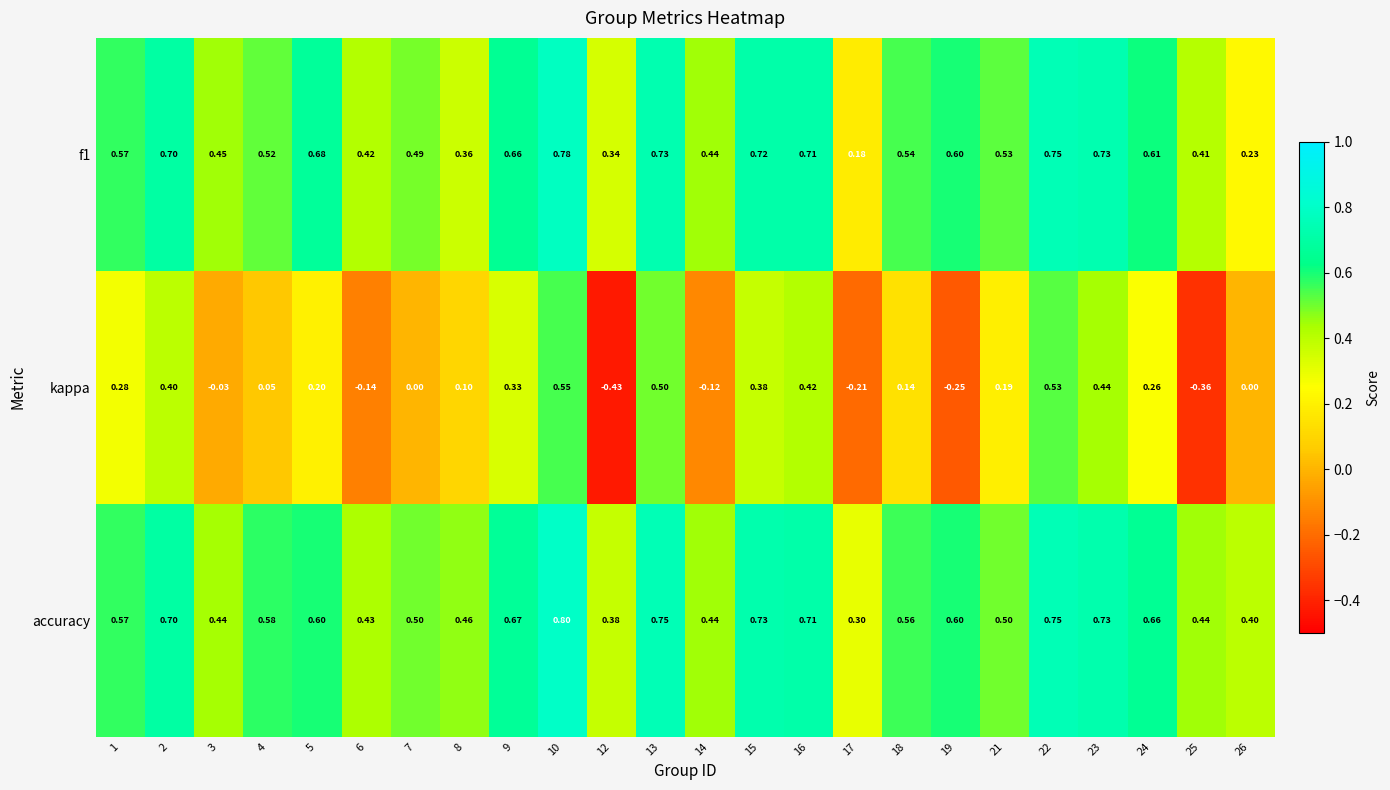

Between 3 and 8, which series saw the biggest shift?

kappa